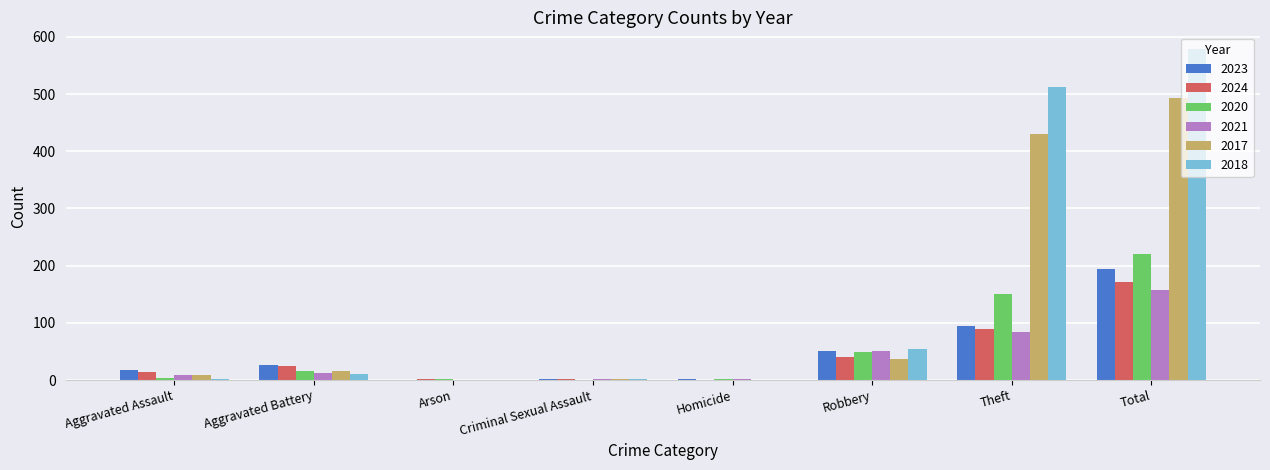

Is it true that 2018 equals -396 at Arson?

False